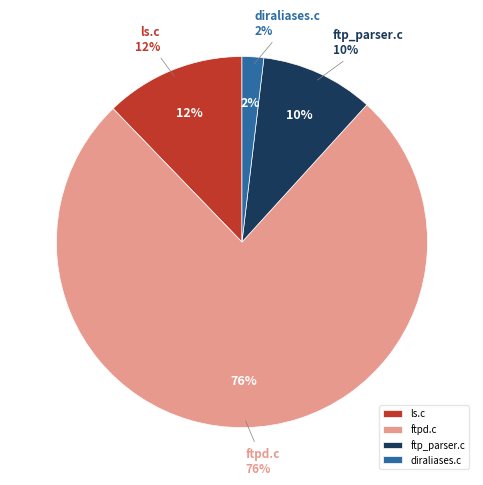

To the nearest percent, what is the average slice percentage?

25%